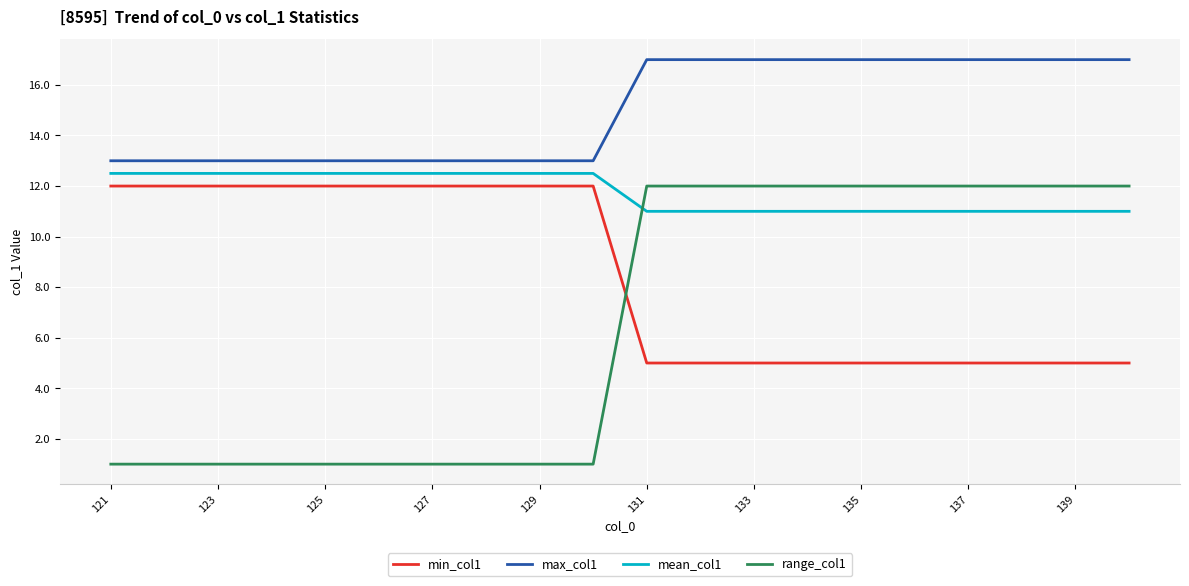

What is the sum of all mean_col1 values?

235.0